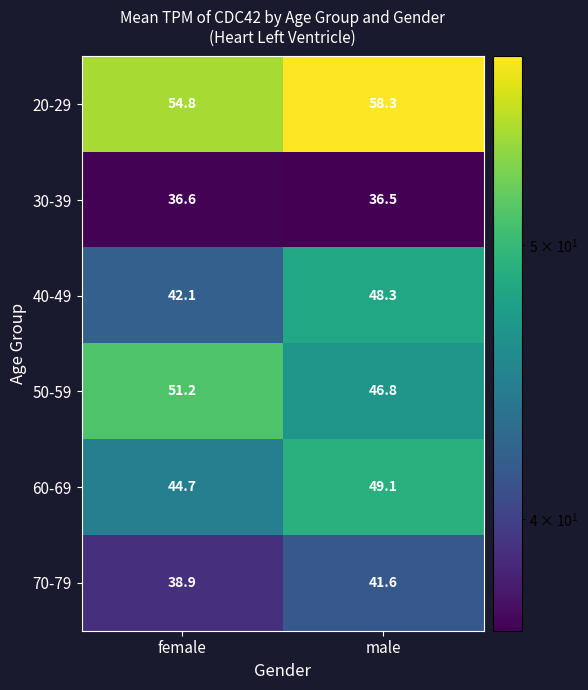

What value does the 50-59 series have at male?

46.8